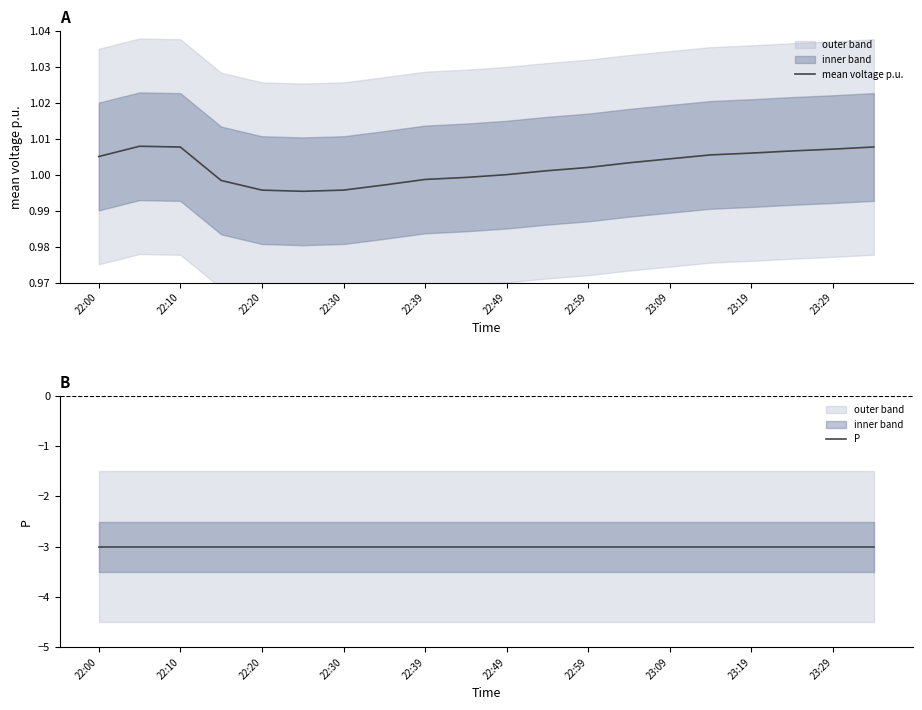

Rank the series at 22:10 from lowest to highest value.

P, mean voltage p.u.